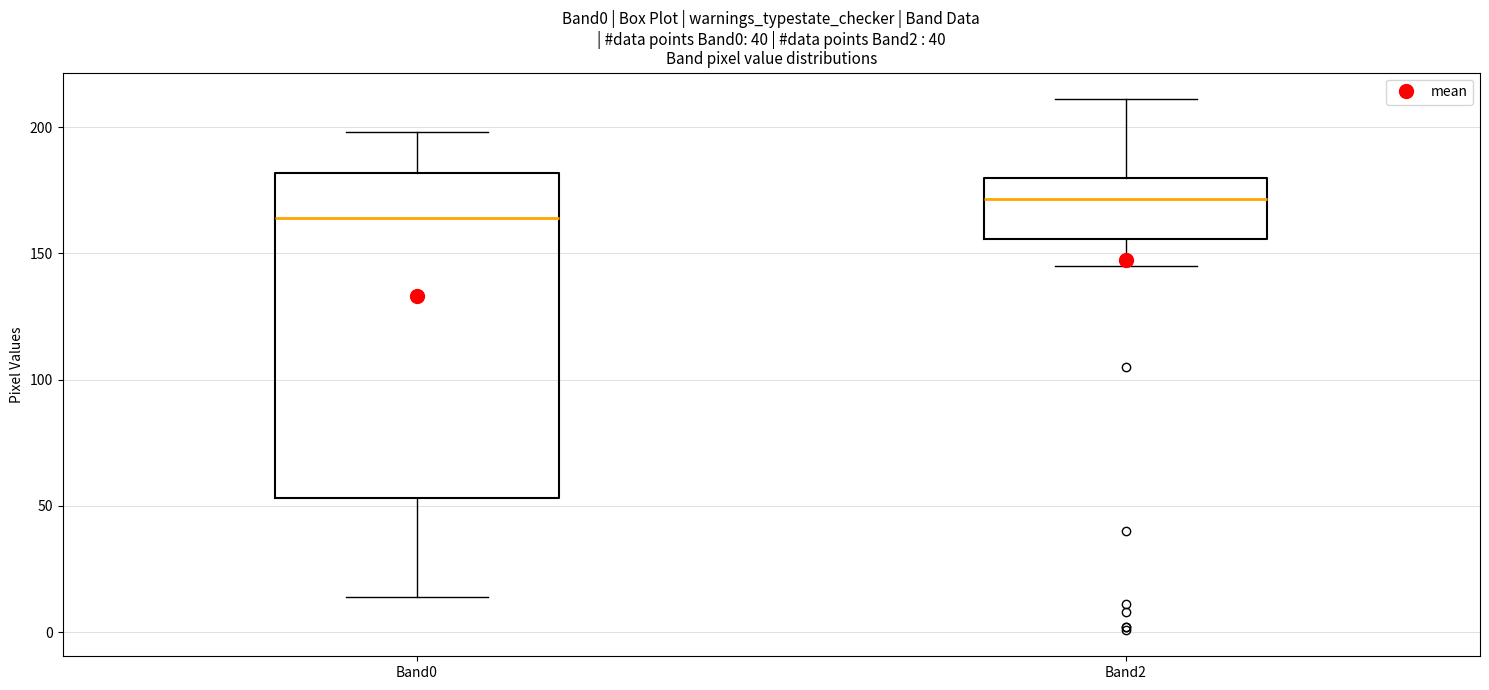

Where does the median line of the box for Band2 sit on the y-axis? The values are not printed on the chart, so give them approximately, as read against the axis.

170